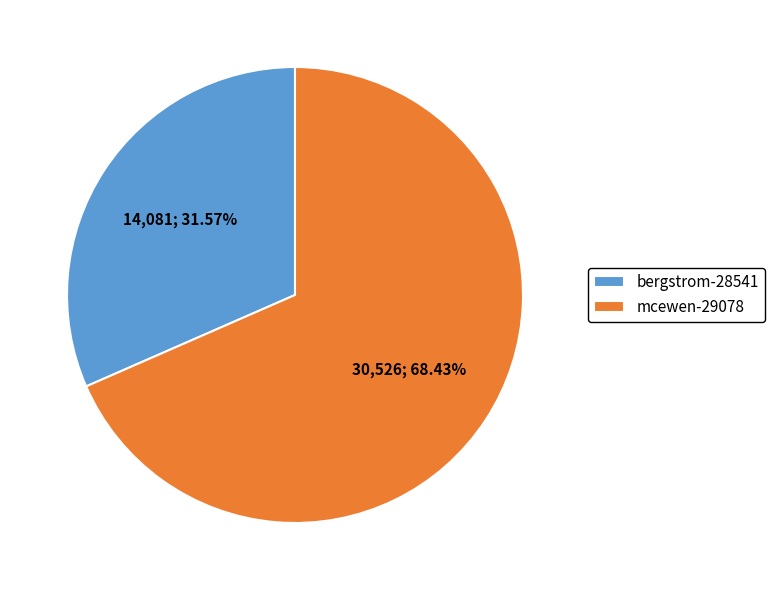

How many slices are in this pie chart?

2